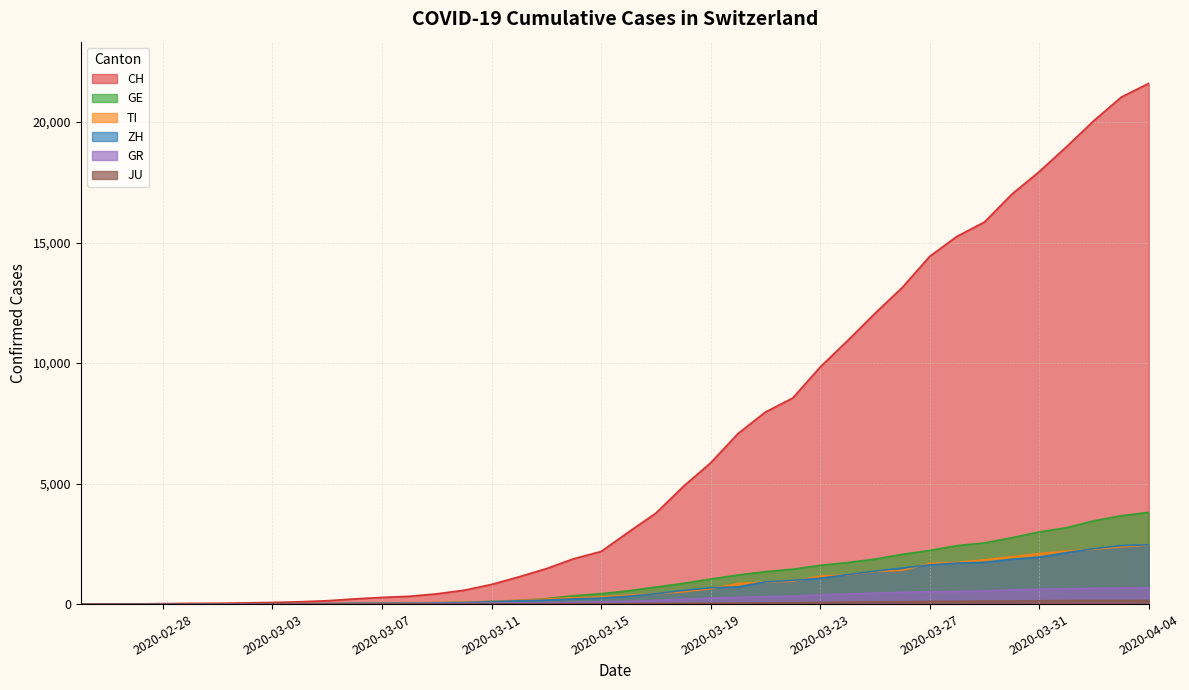

Which series has the widest spread of values?

CH